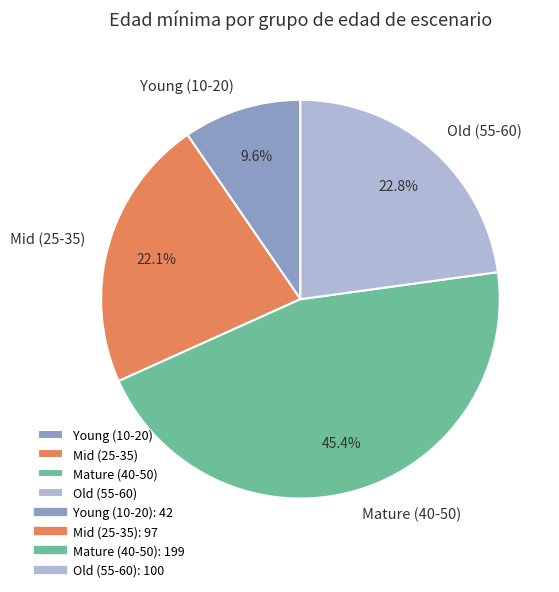

Rank the categories by value from highest to lowest.

Mature (40-50), Old (55-60), Mid (25-35), Young (10-20)